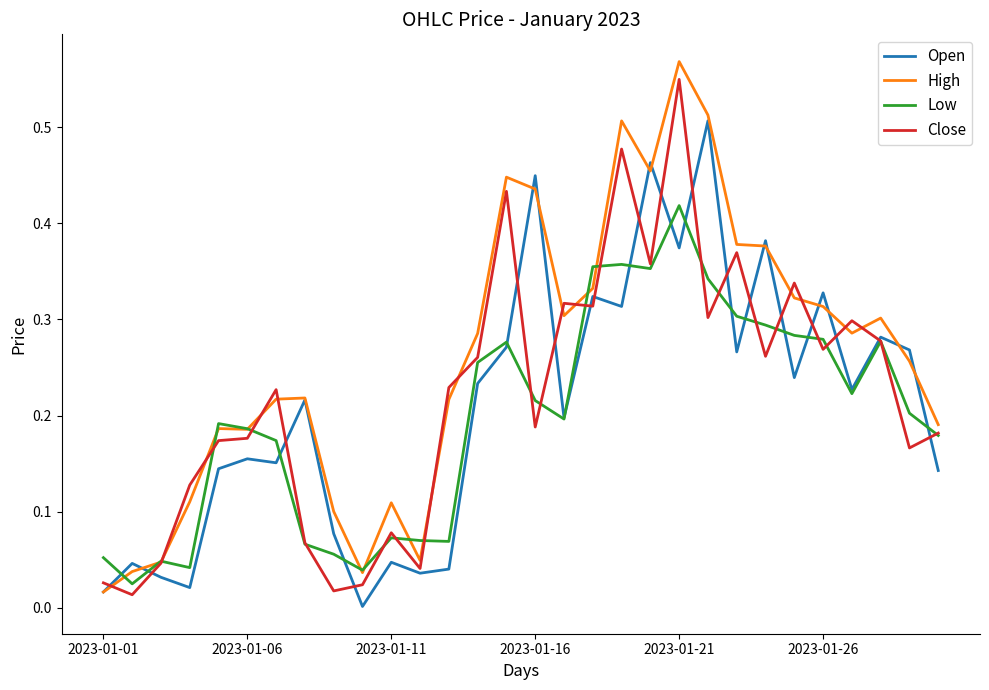

What are all the series names shown in the legend?

Open, High, Low, Close